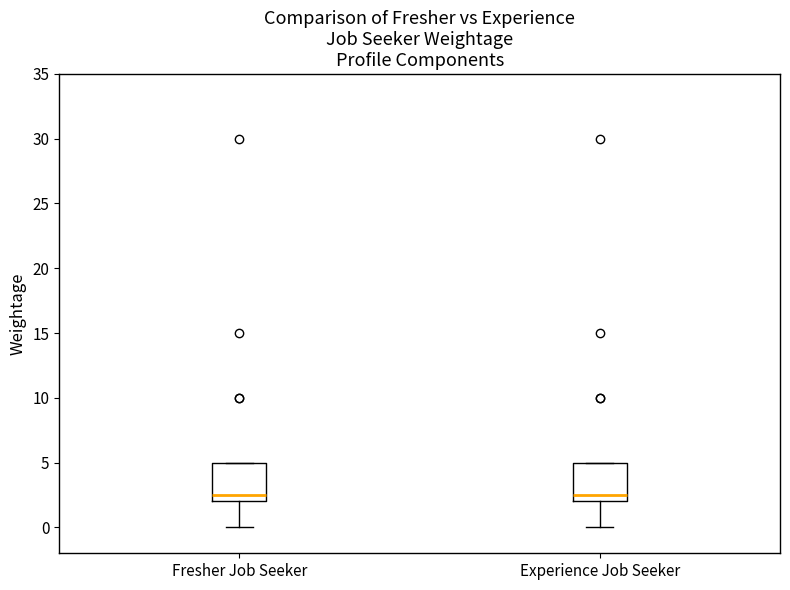

Reading left to right, transcribe this box plot: for each box, give where its median line is, the range the box spans, and where its two whiskers end, as read against the y-axis. The values are not printed on the chart, so give them approximately, as read against the axis.

Fresher Job Seeker: median 2.5, box 2.0 to 5.0, whiskers 0.0 to 5.0
Experience Job Seeker: median 2.5, box 2.0 to 5.0, whiskers 0.0 to 5.0